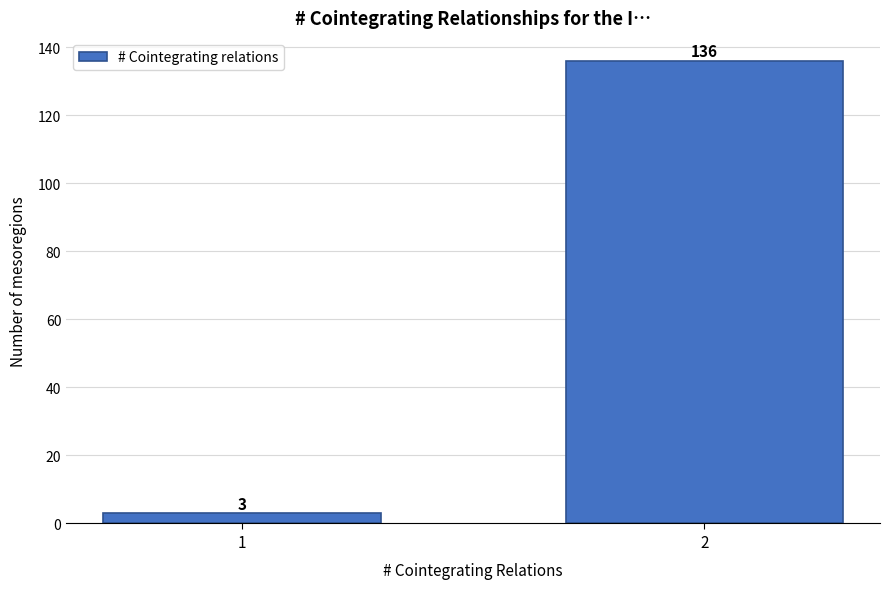

Reading left to right, what are all the values shown in this chart?

3	136